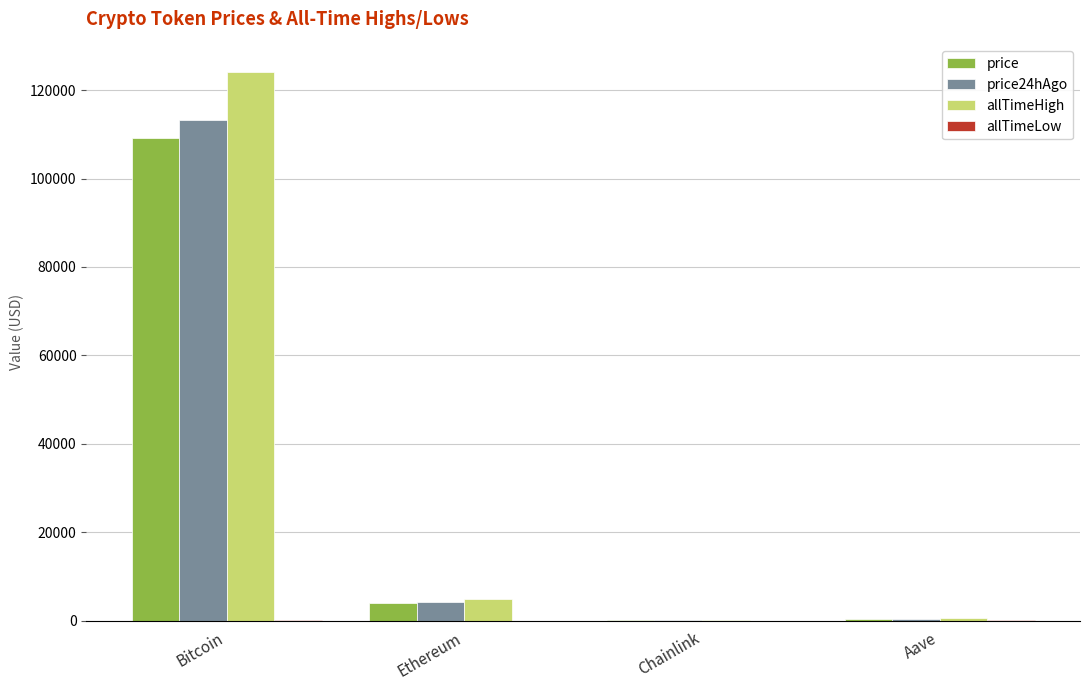

Where is price24hAgo nearest to the value 56632?

Ethereum